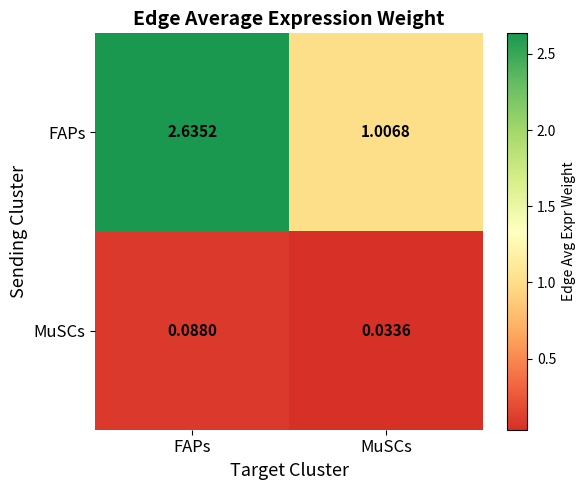

Which series has the largest range (max minus min)?

FAPs